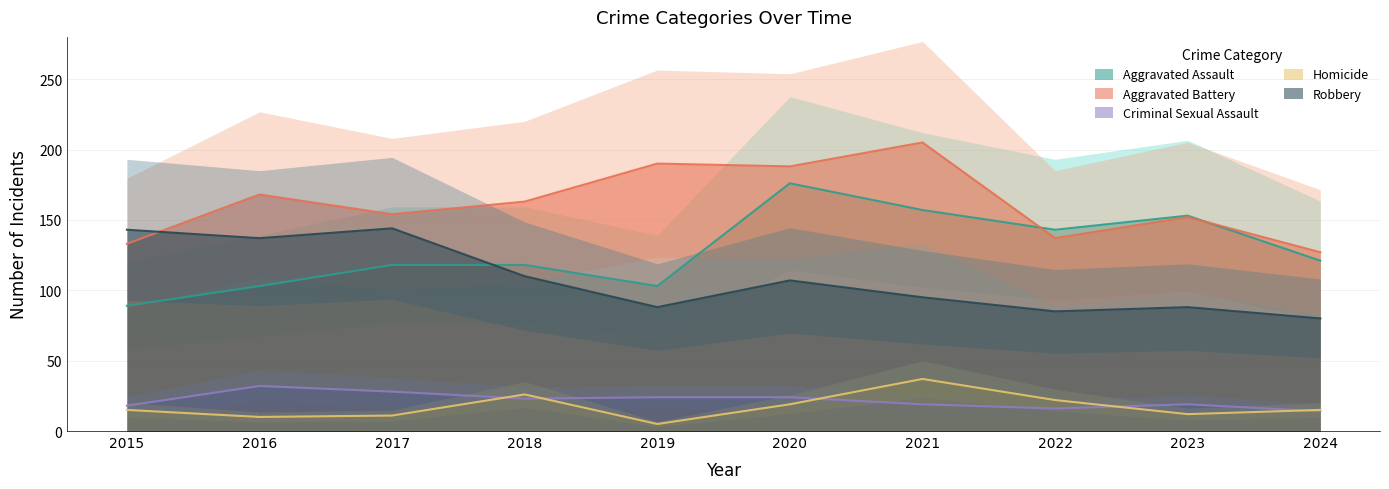

True or false: Criminal Sexual Assault has more than 0 points higher than both neighbors.

True